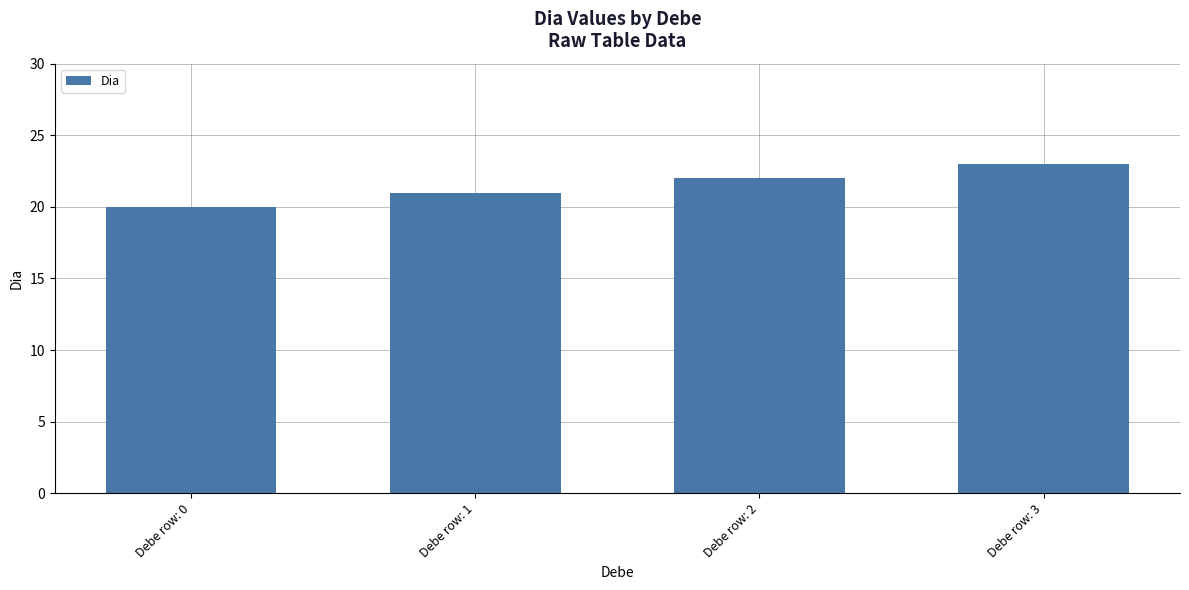

Which label corresponds to the smallest value in the chart?

Debe row: 0